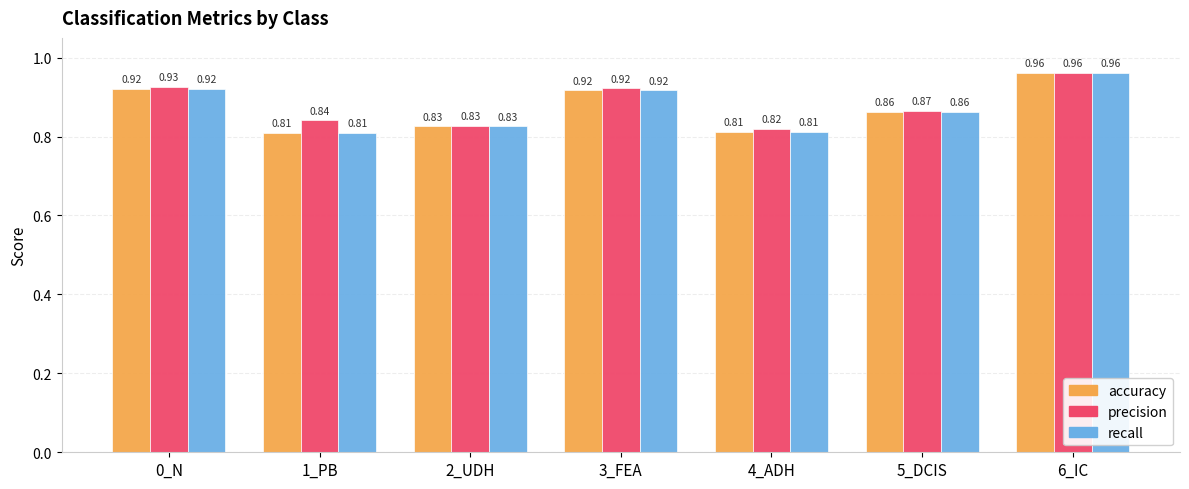

At how many categories does at least one series exceed 0?

7